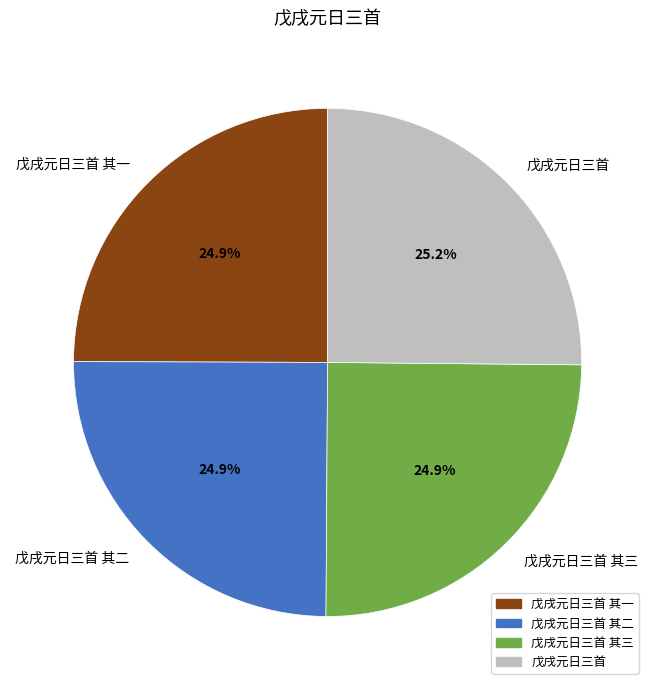

Approximately how many times larger is the value at 戊戌元日三首 compared to 戊戌元日三首 其二?

1.0